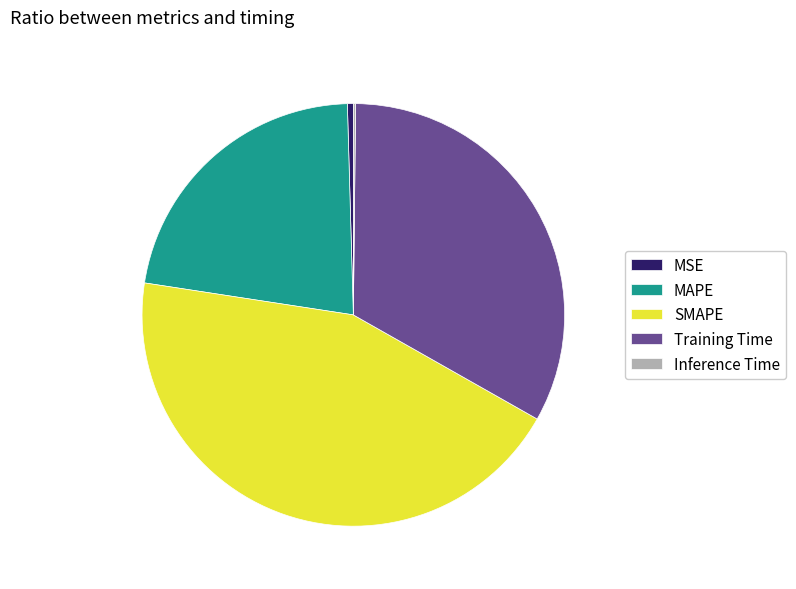

Which has a higher value, Training Time or SMAPE?

SMAPE